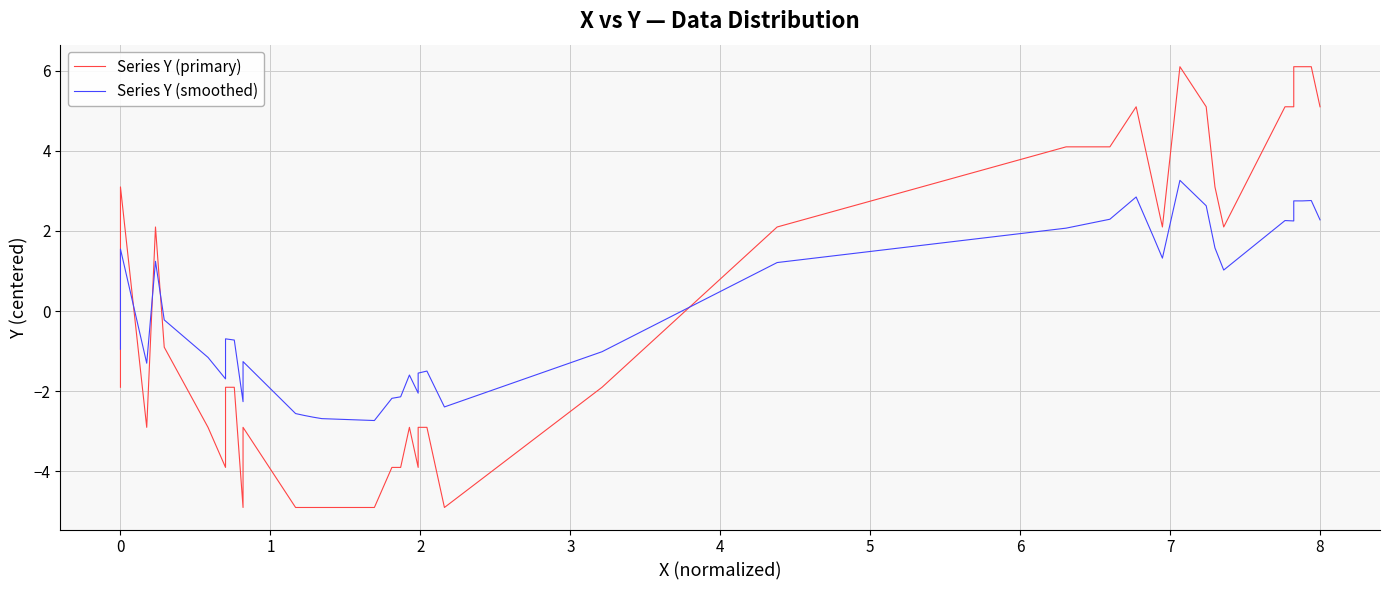

Is the value of Series Y (smoothed) at 21 greater than the value of Series Y (primary) at 31?

No